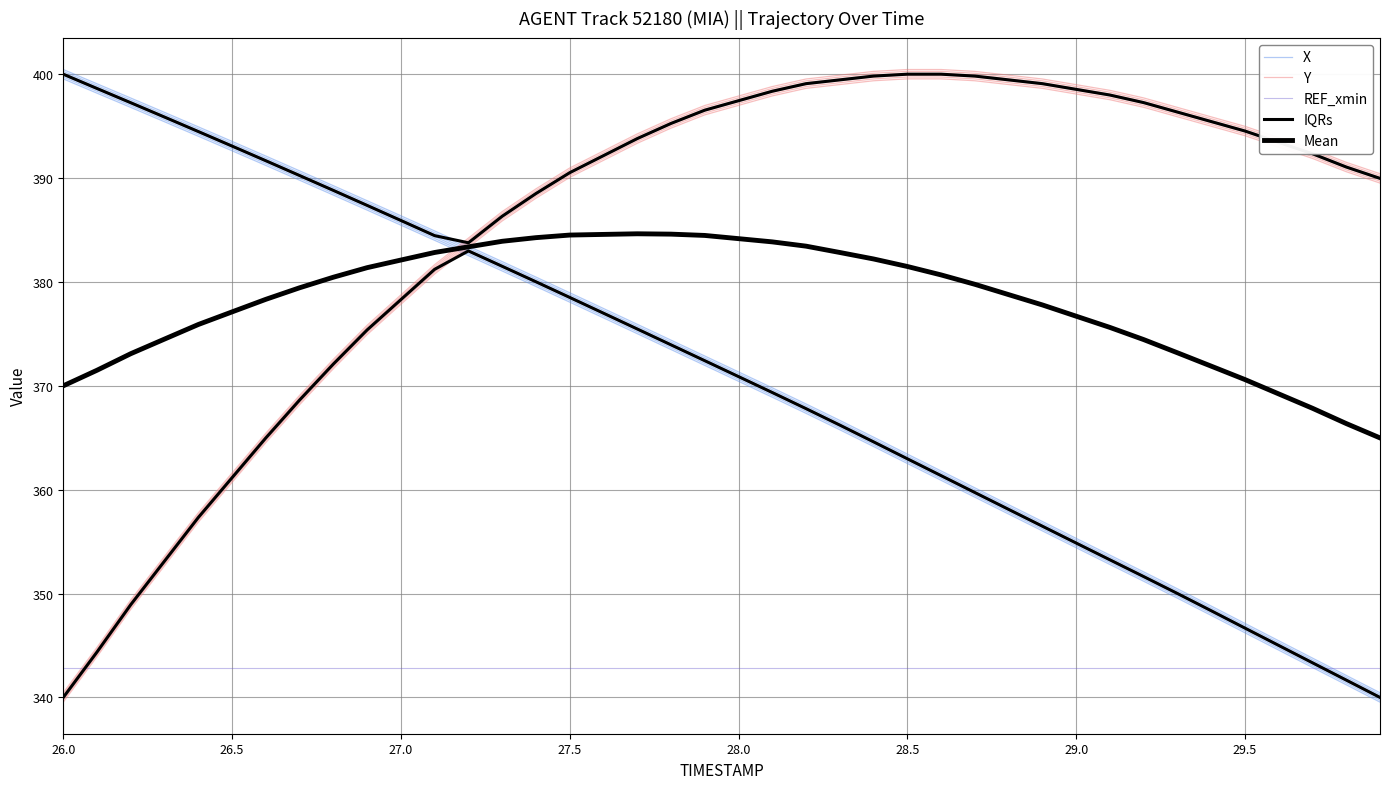

Which series has the largest range (max minus min)?

X